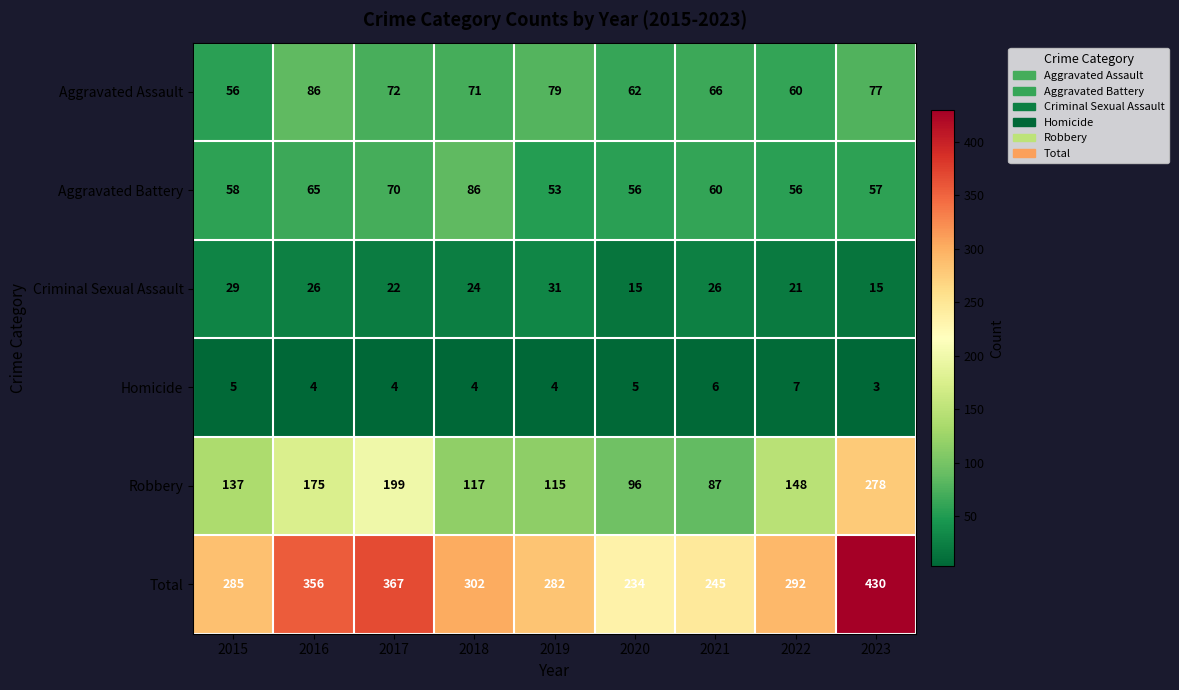

What is the maximum value for Aggravated Assault?

86